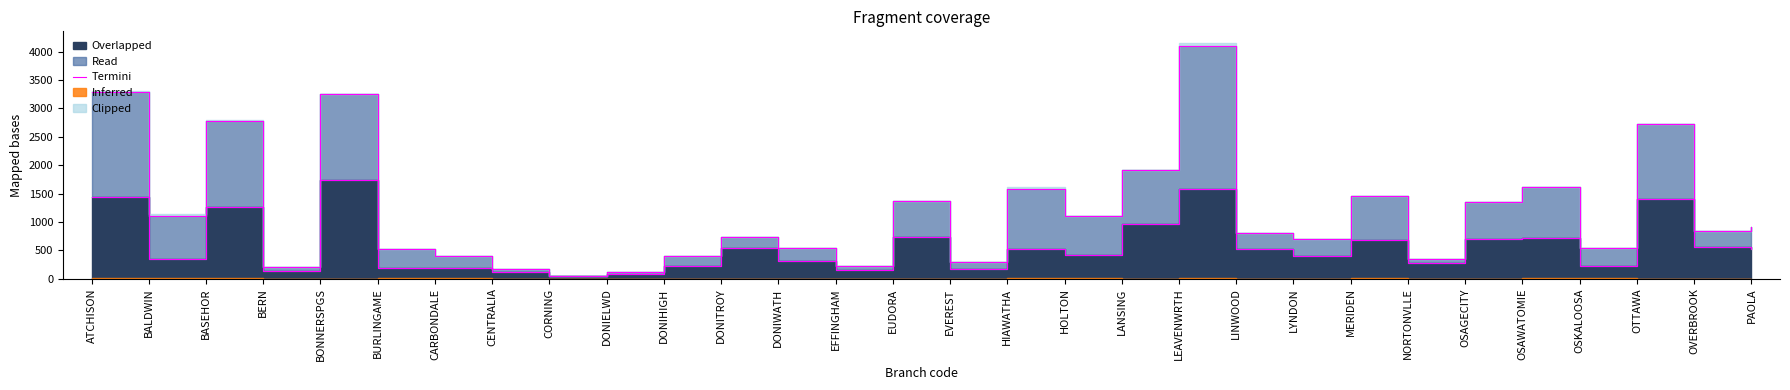

Where is the data nearest to the value 892?

LANSING